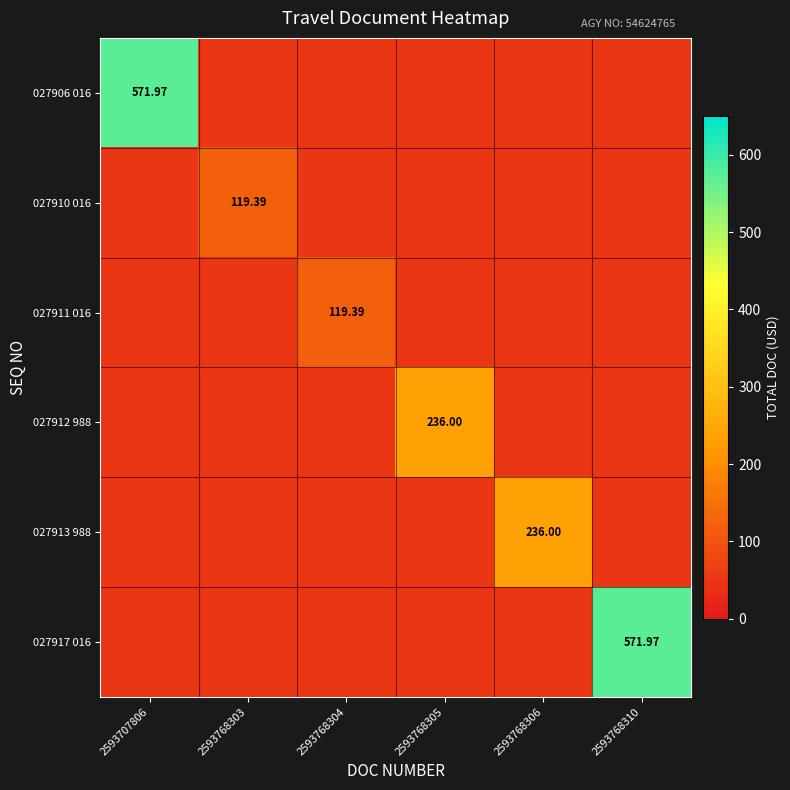

Is it true that 027911 016 equals 50.0 at 2593768303?

True